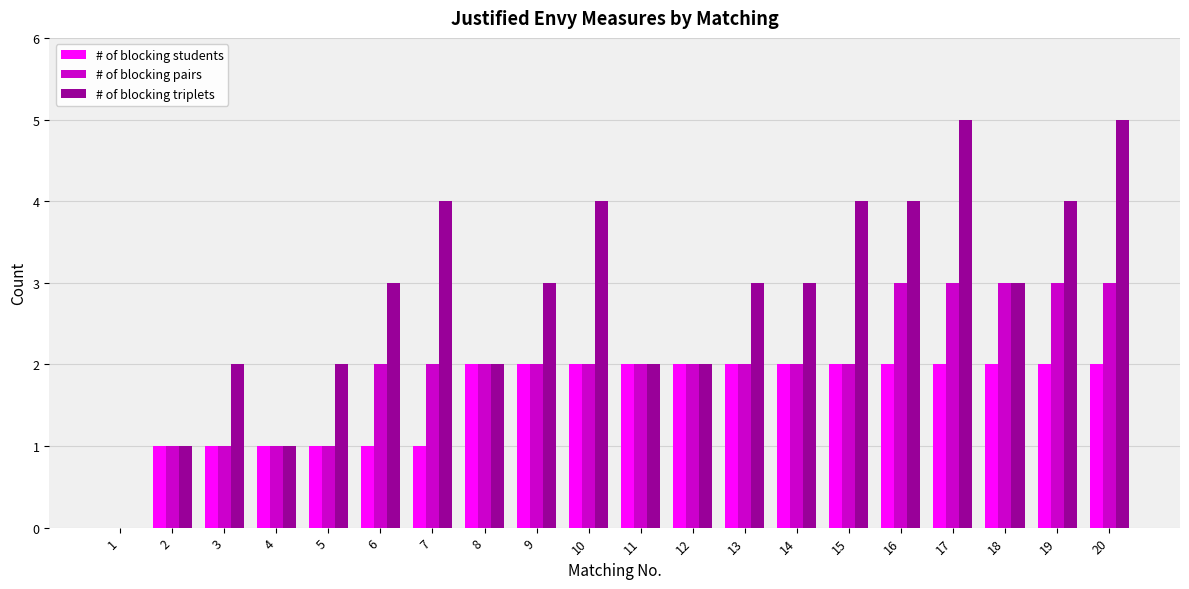

How many groups of bars are there?

20